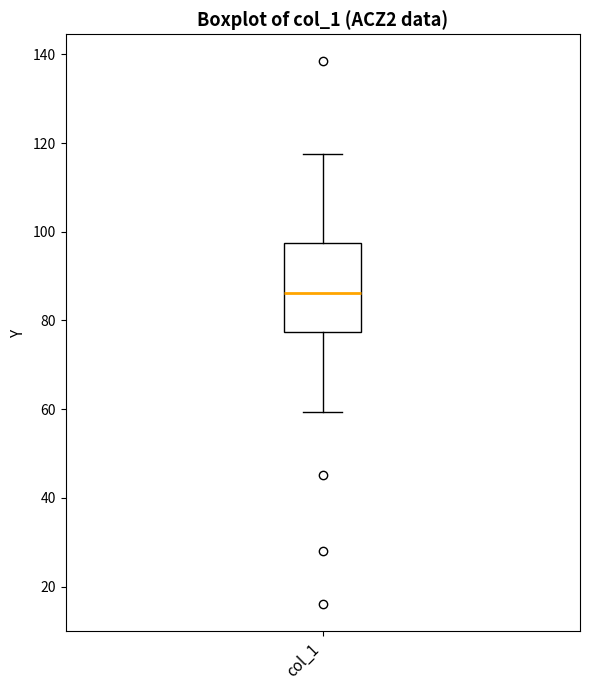

Read this box plot against the y-axis: the position of the median line, the range covered by the box, and the ends of both whiskers. The values are not printed on the chart, so give them approximately, as read against the axis.

median 86, box 78 to 98, whiskers 60 to 118